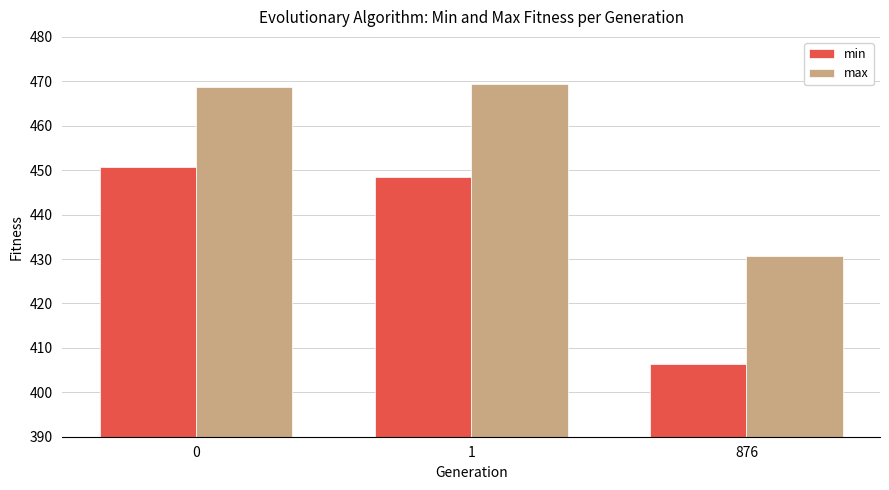

Are the bars horizontal?

No